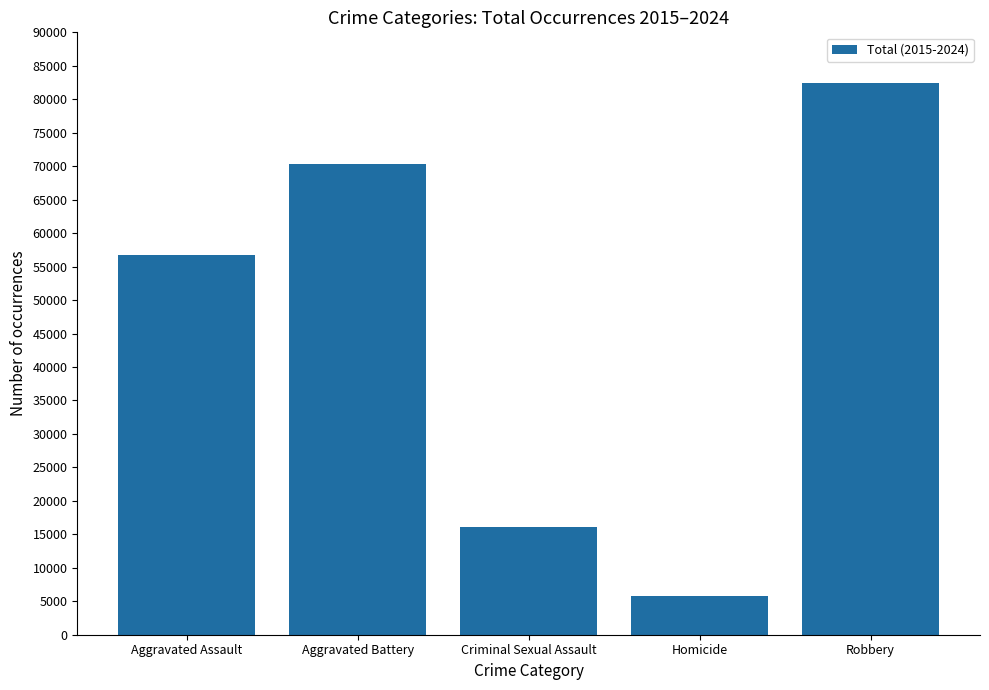

What is the smallest value displayed?

5849